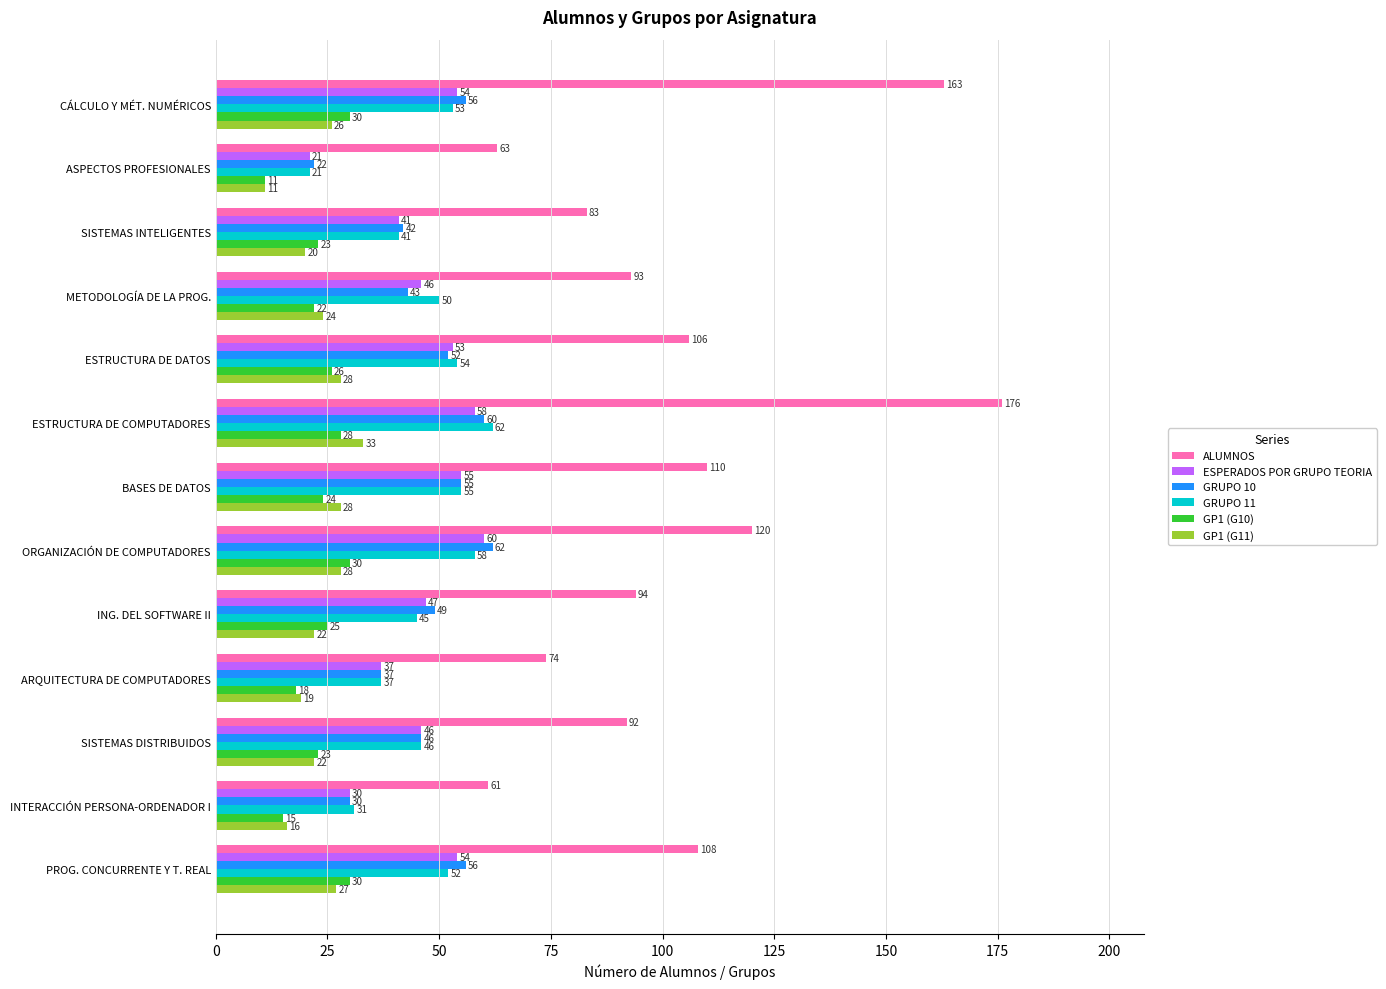

True or false: ALUMNOS has a value of 106 at ESTRUCTURA DE DATOS.

True